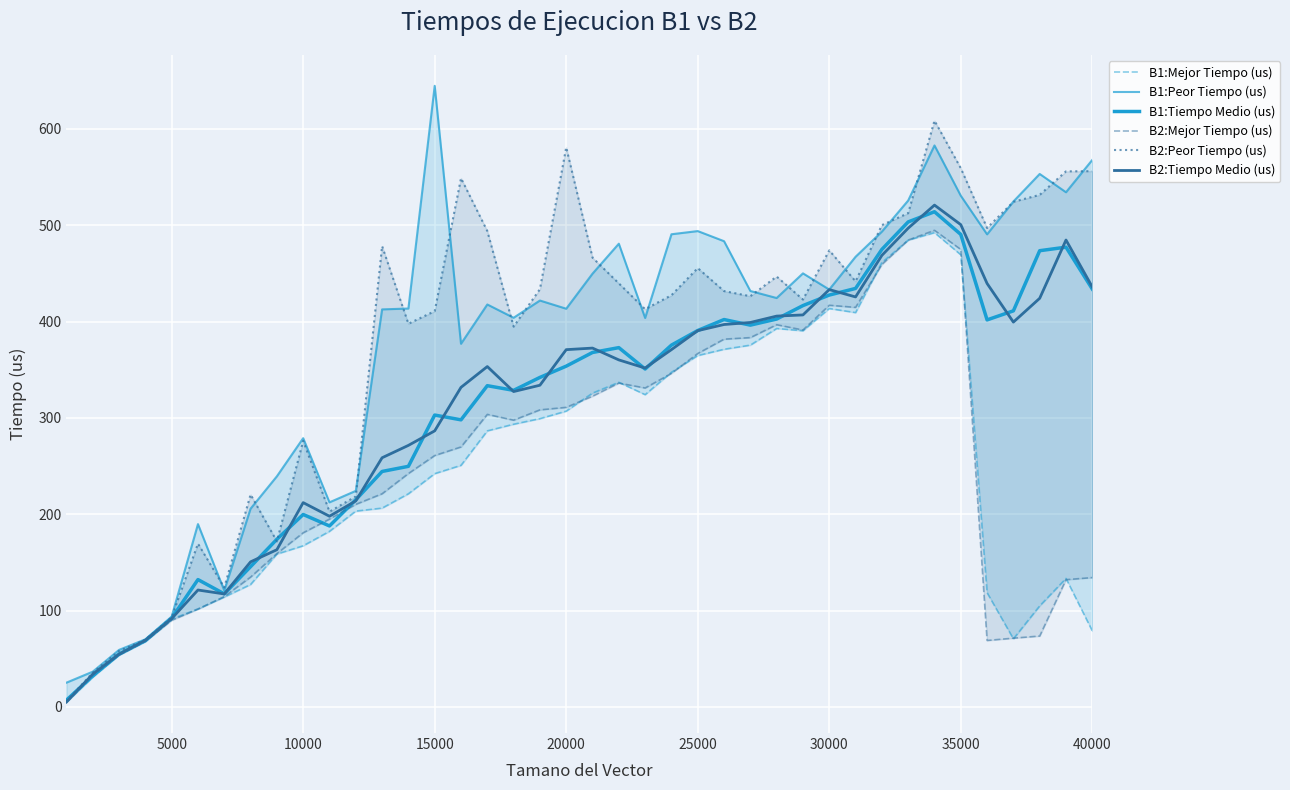

What is the smallest value displayed?

4.8